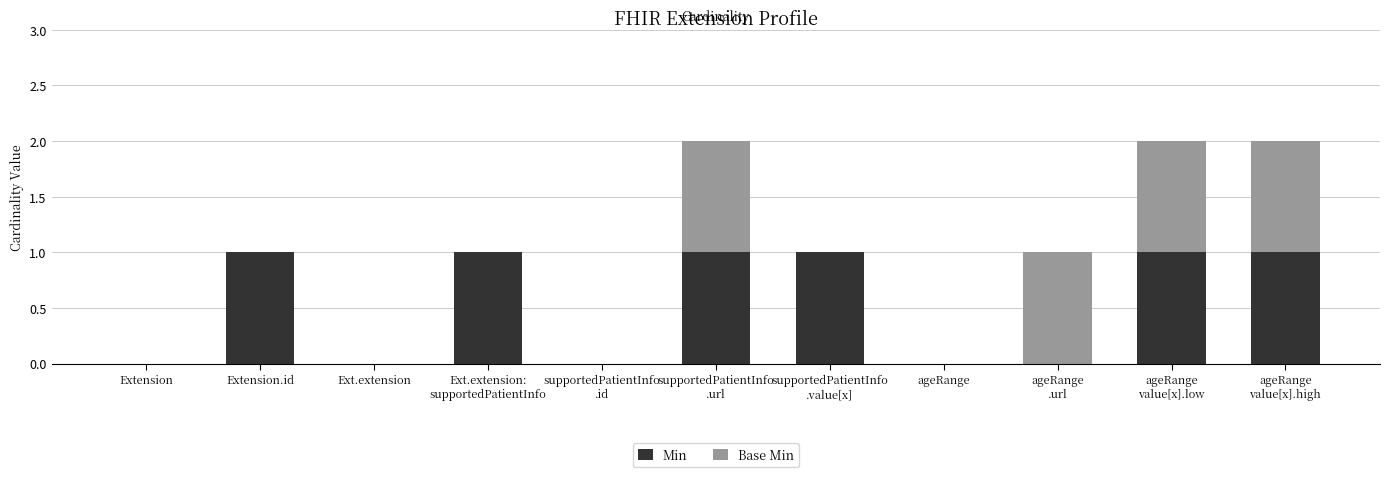

True or false: Min has a value of 0 at Extension.

True